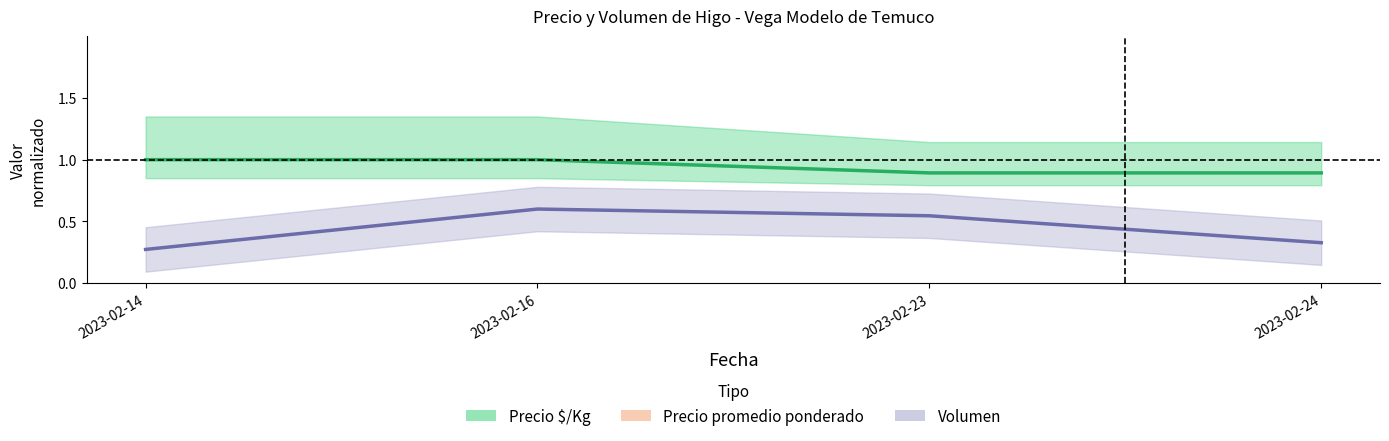

Is this an area chart (filled region under the line)?

No